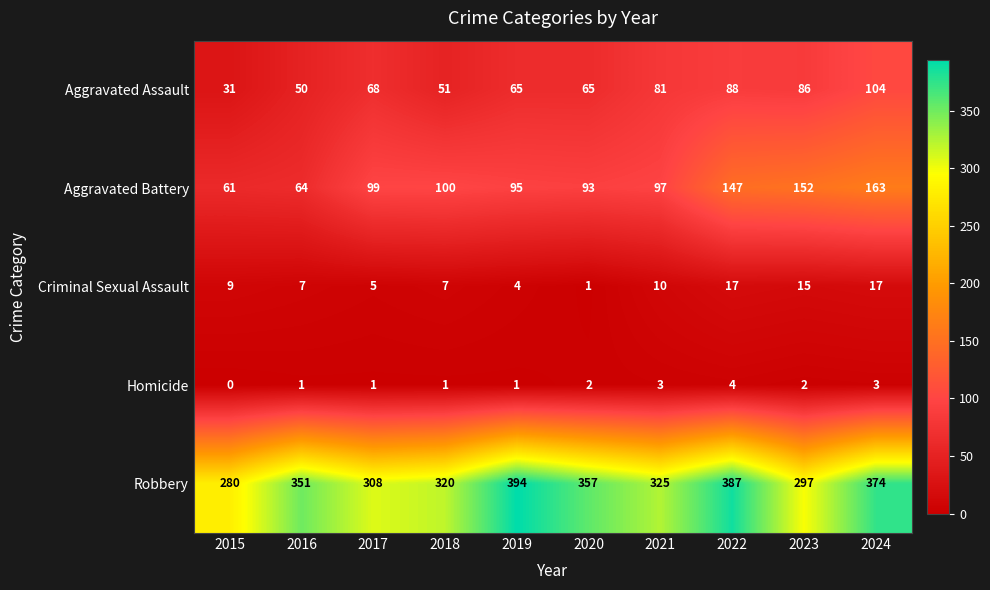

What is the greatest value displayed?

394